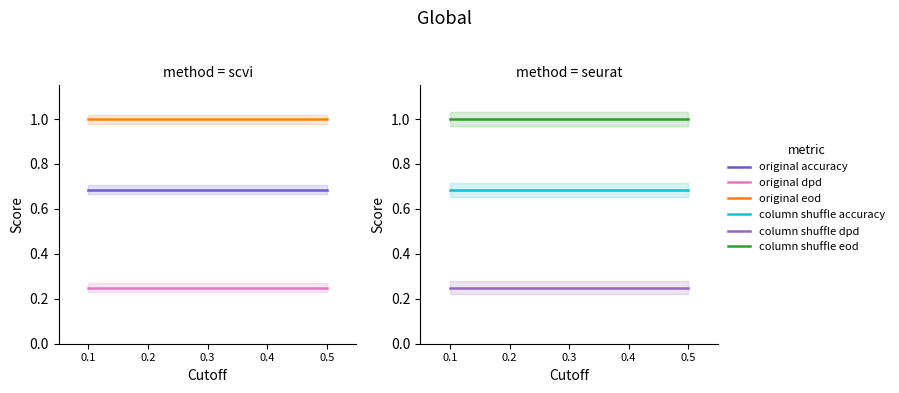

What is the sum of the column shuffle eod values at 0.3 and 0.1?

2.0